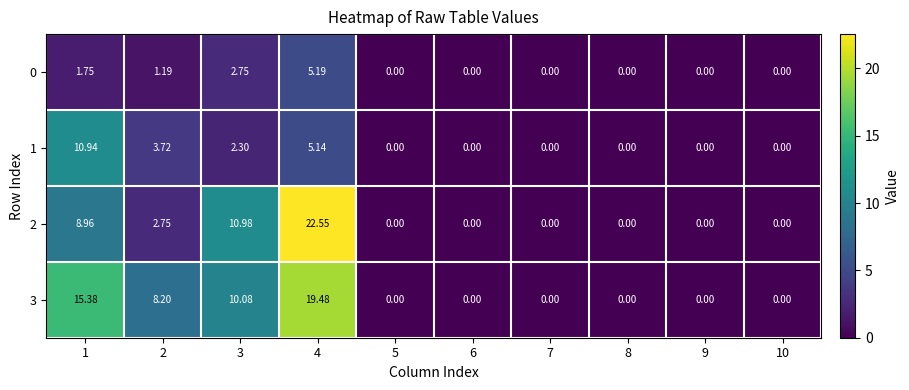

How many positive values does the 2 series have?

4